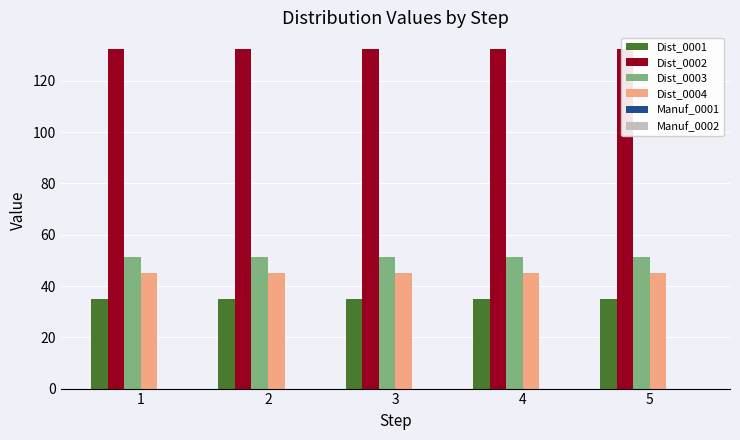

Is it true that Dist_0001 equals 35.0 at 5?

True